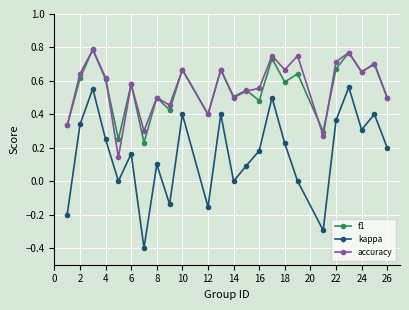

True or false: kappa and f1 intersect in this chart.

False